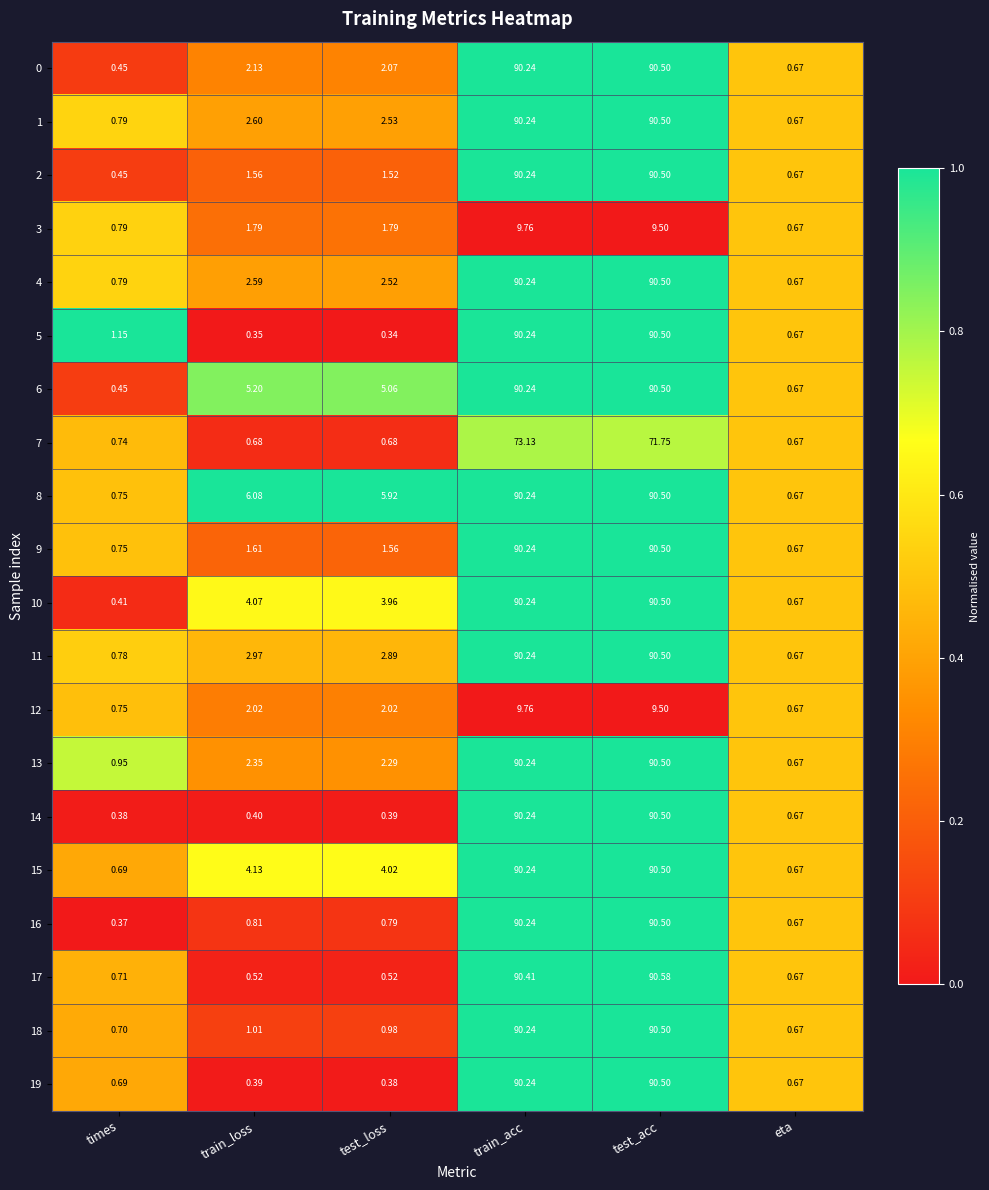

Which series changed the most between times and test_acc?

16